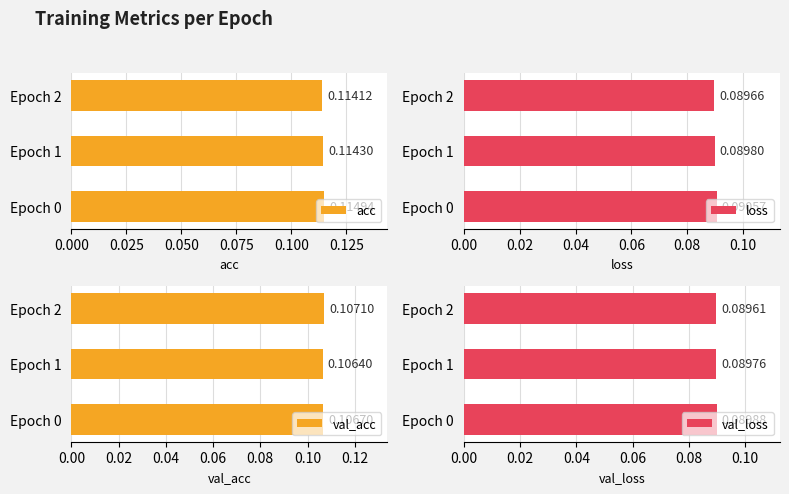

What is the average value of the val_acc series?

0.1